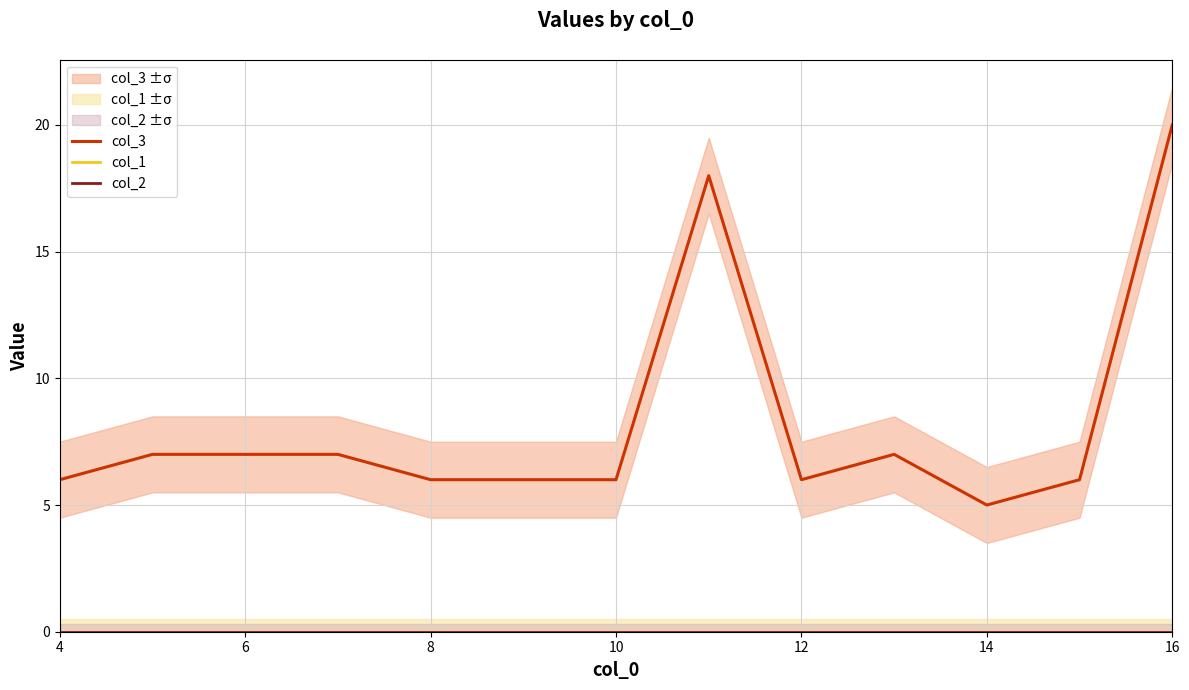

What is the average value of the col_3 series?

8